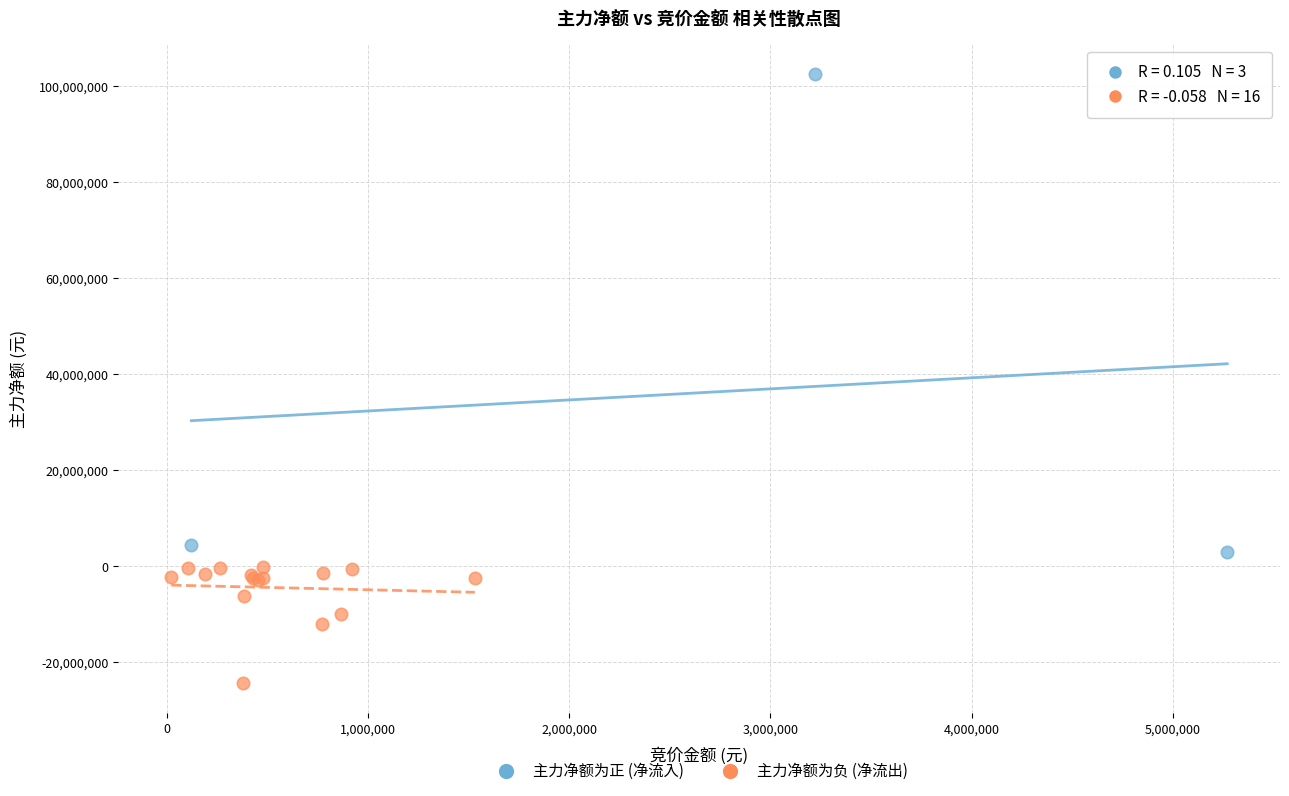

What are all the series names shown in the legend?

主力净额为正 (净流入), 主力净额为负 (净流出)